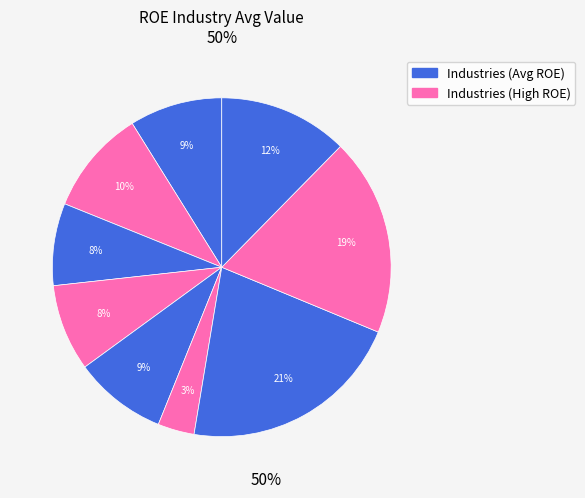

Count the number of slices in the pie.

9